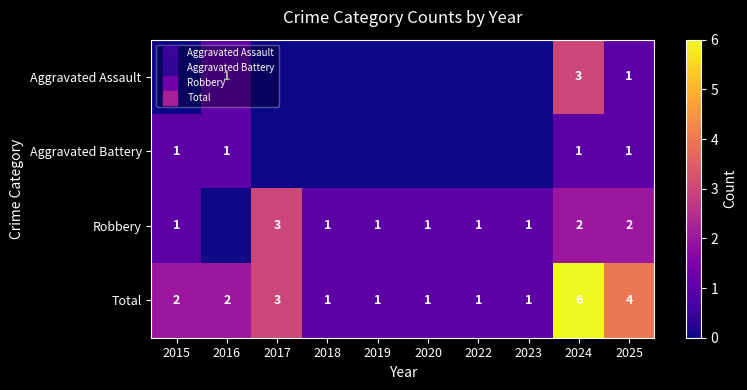

How many values in the Total series are below 2?

5